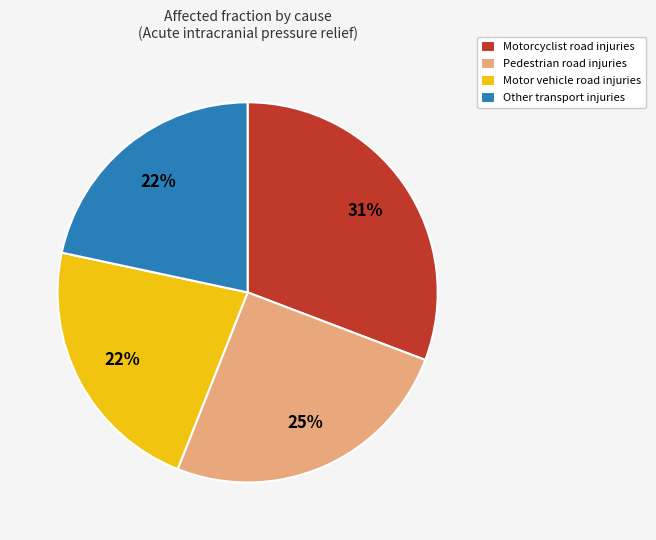

Do Pedestrian road injuries and Motor vehicle road injuries together represent more than half of the pie?

No